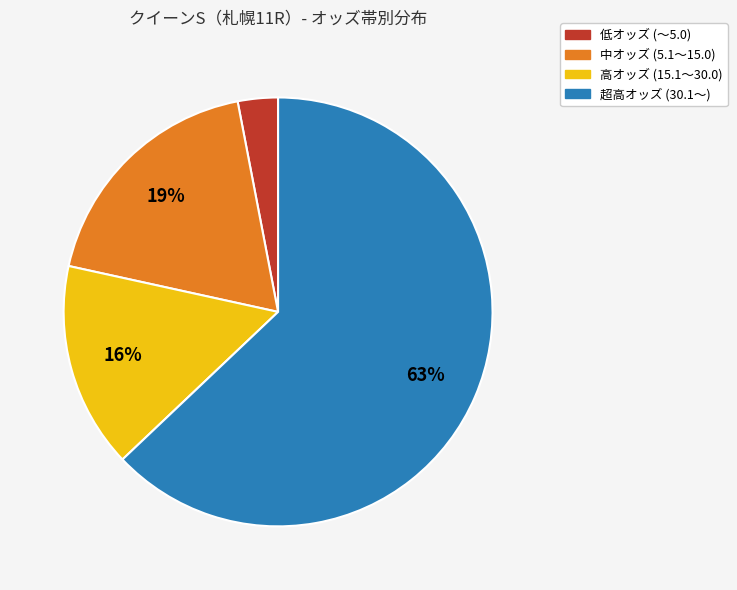

Is there any slice that represents more than half of the pie?

Yes